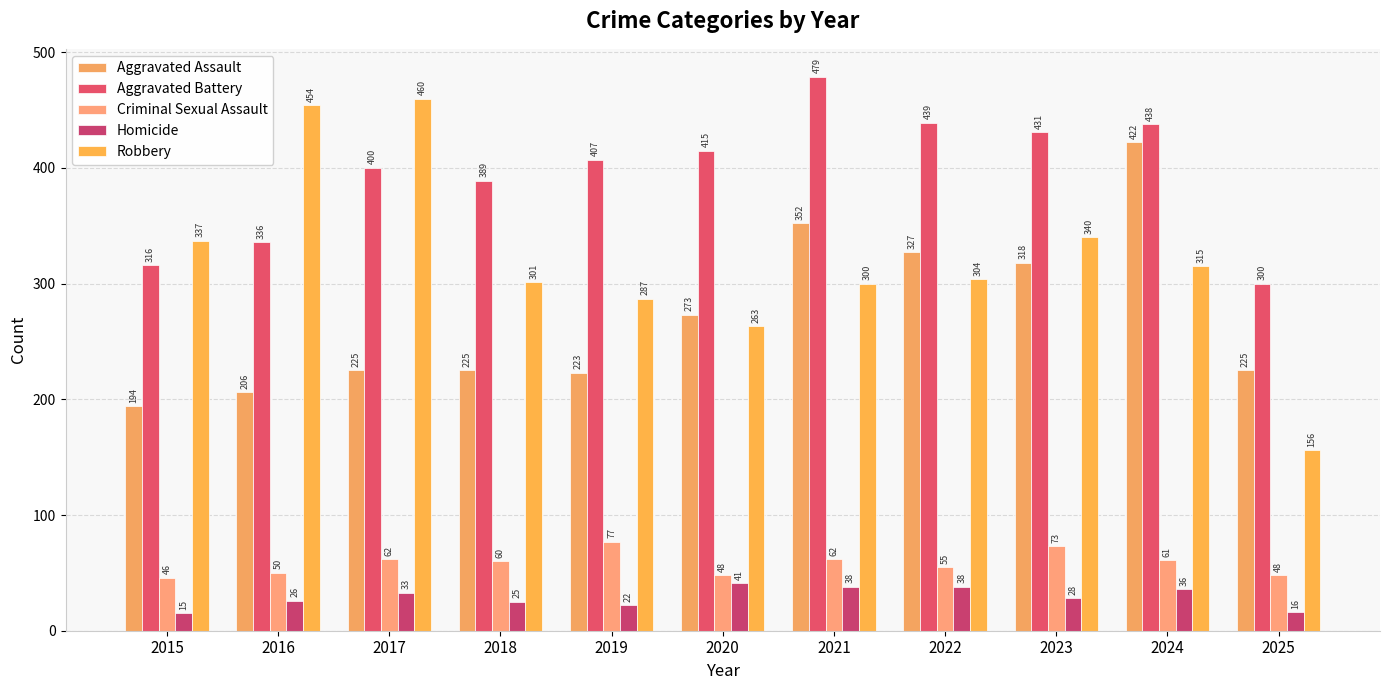

What is the difference between the Robbery values at 2019 and 2018?

14